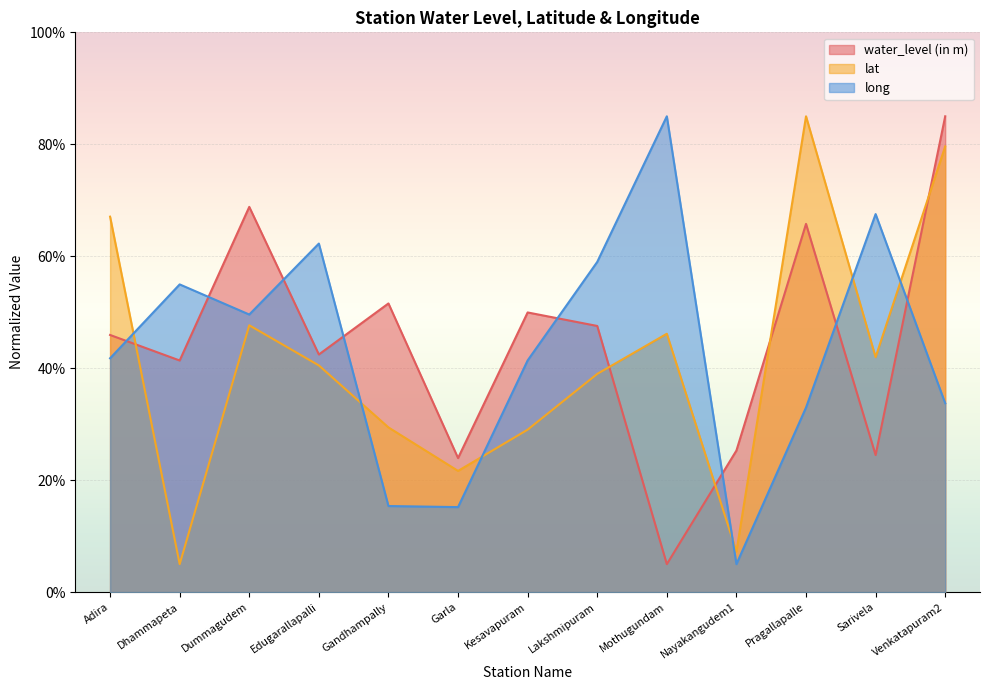

How many data points in water_level (in m) are less than 45?

6